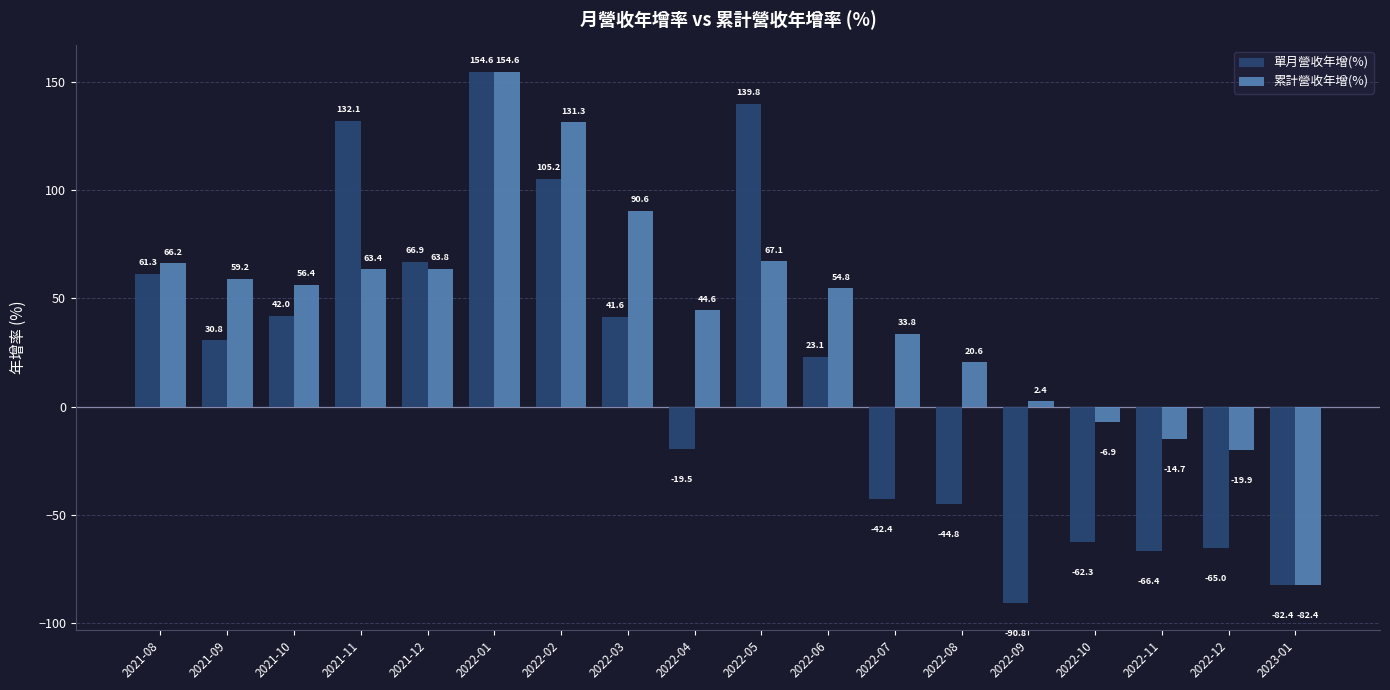

Which series has the largest total across all categories?

累計營收年增(%)